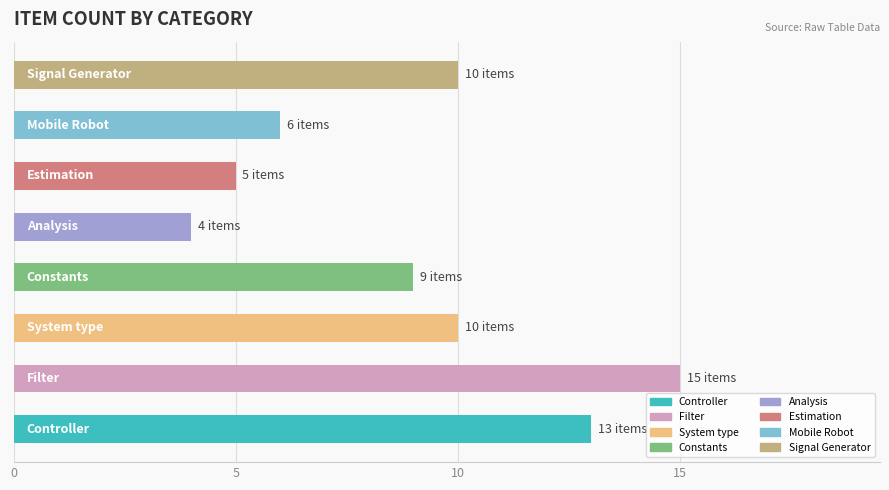

What is the minimum value shown in the chart?

4